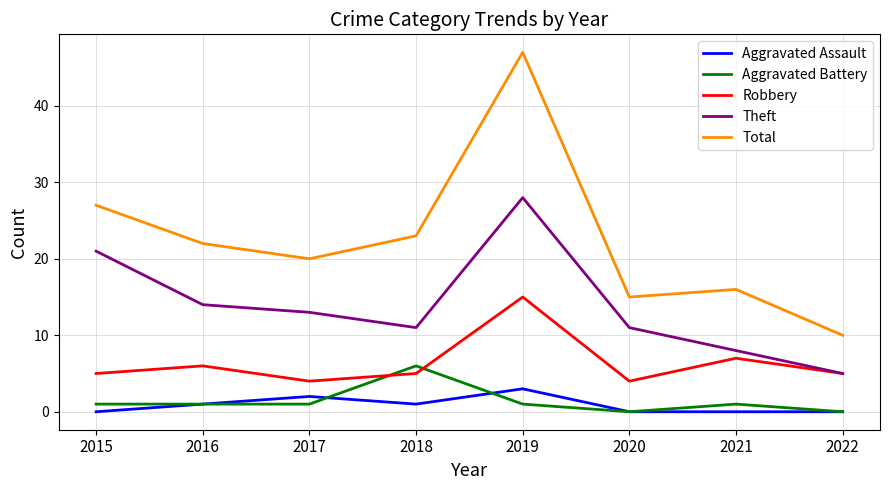

Which series changed the most between 2015 and 2021?

Theft